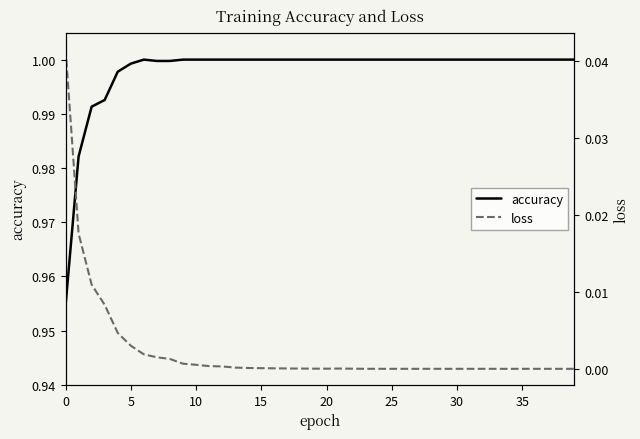

What is the label of the 18th point from the right?

22